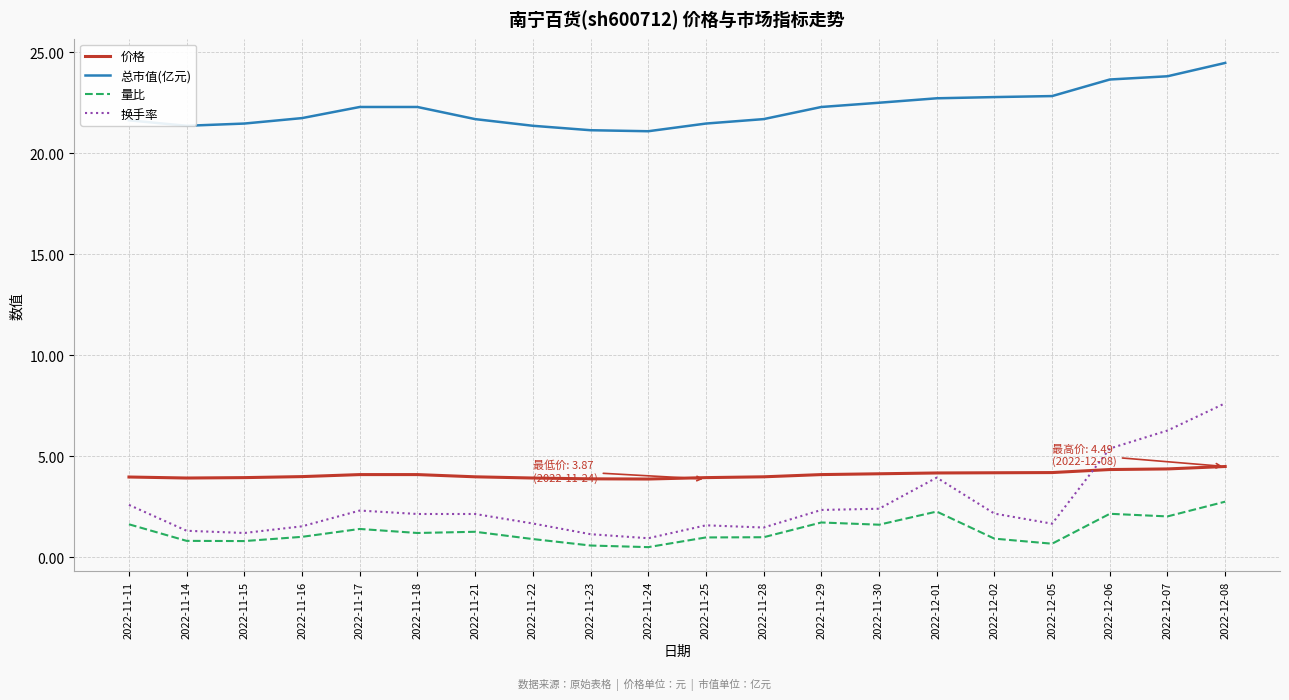

At 2022-11-24, list the series in order from smallest to largest.

量比, 换手率, 价格, 总市值(亿元)